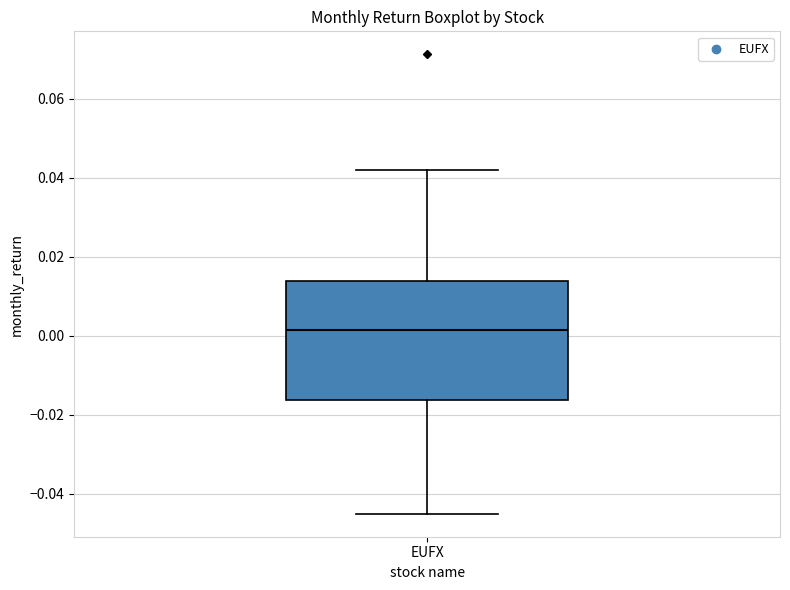

Where is the lower edge of the box for EUFX on the y-axis? The values are not printed on the chart, so give them approximately, as read against the axis.

-0.016